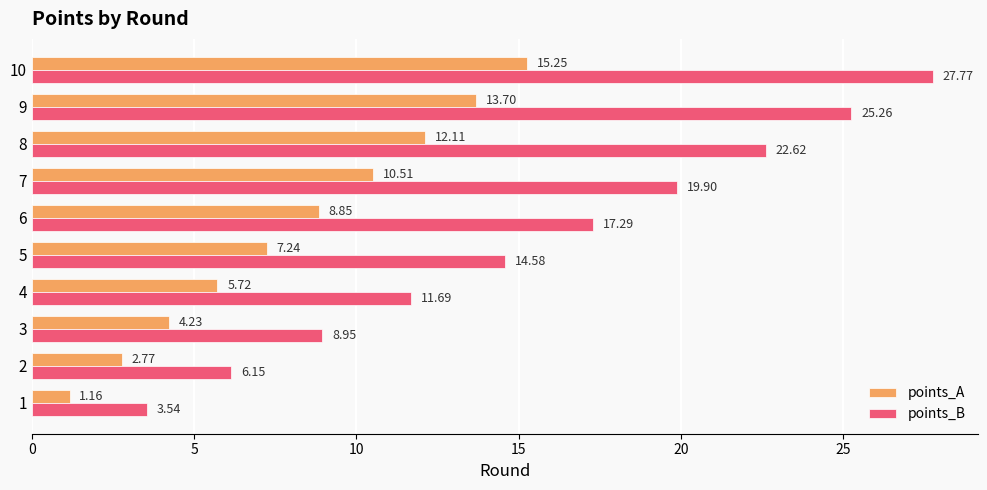

At 10, list the series in order from largest to smallest.

points_B, points_A